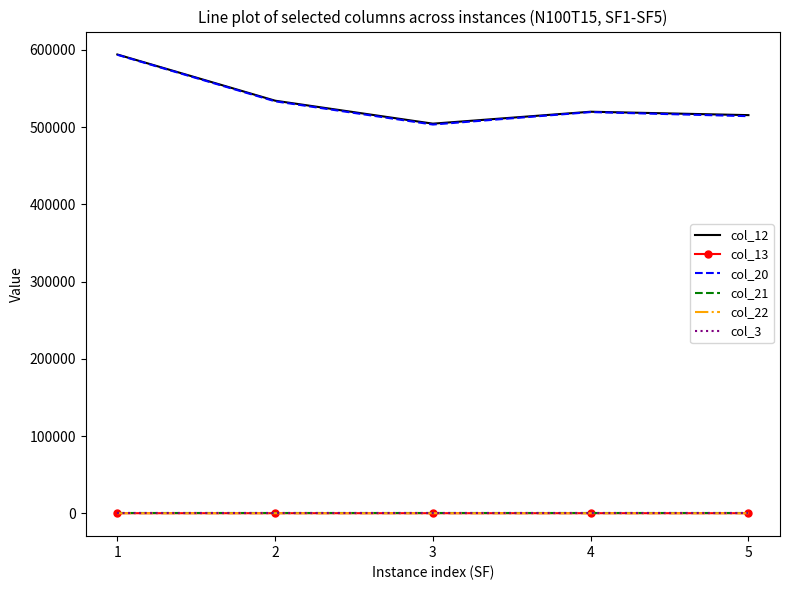

Is it true that col_12 equals 281104.8 at 4?

False